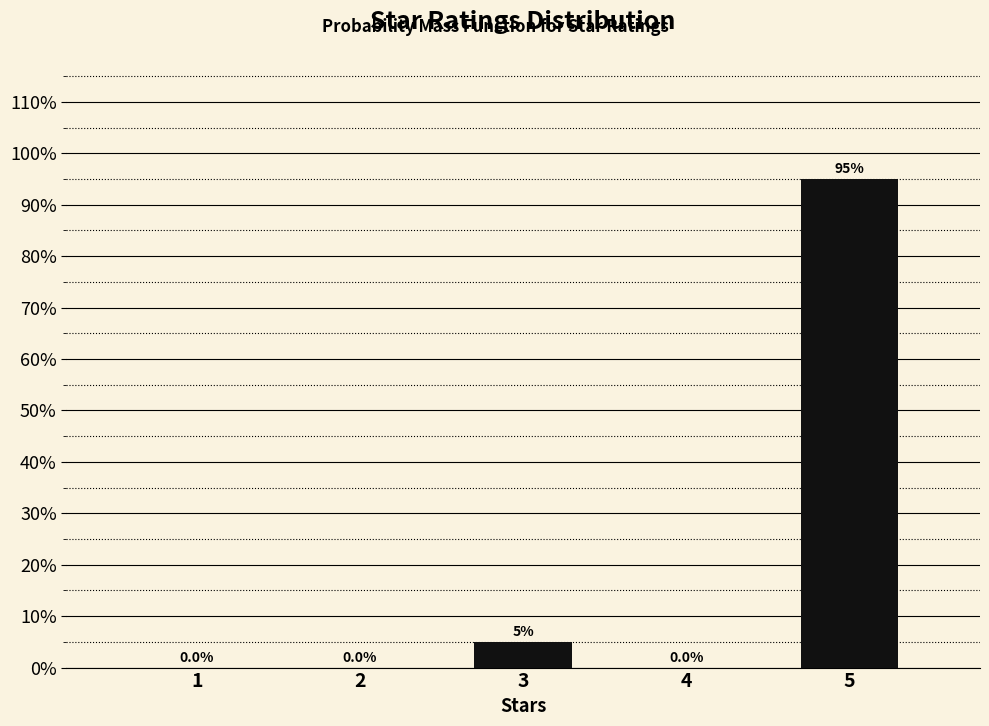

Reading right to left, transcribe all the data shown in this chart.

5=95	4=0	3=5	2=0	1=0